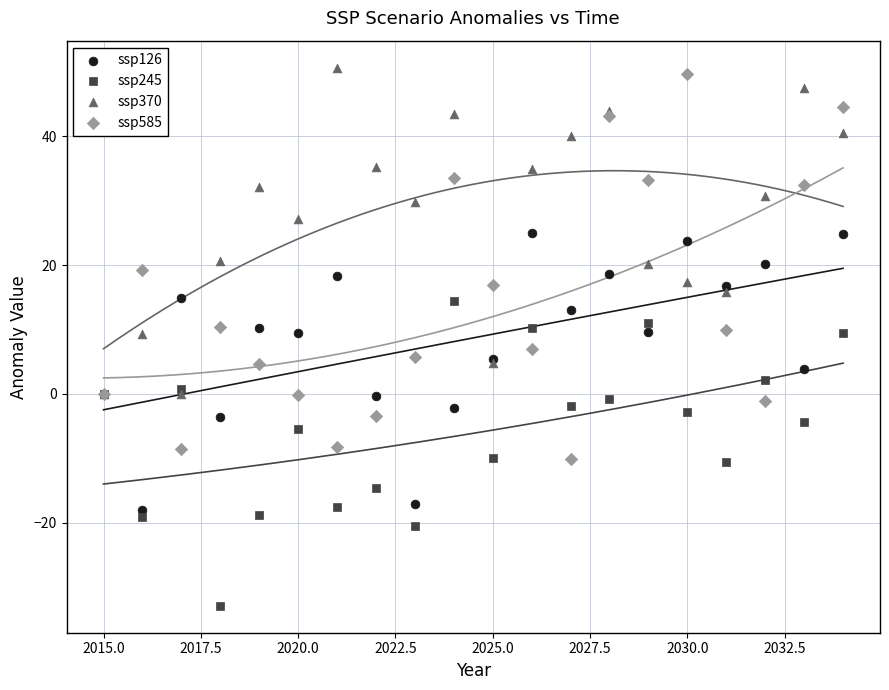

What are all the series names shown in the legend?

ssp126, ssp245, ssp370, ssp585